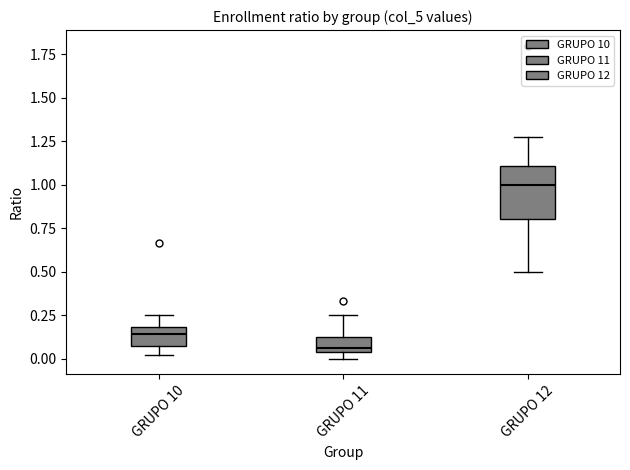

Reading left to right, transcribe this box plot: for each box, give where its median line is, the range the box spans, and where its two whiskers end, as read against the y-axis. The values are not printed on the chart, so give them approximately, as read against the axis.

GRUPO 10: median 0.15, box 0.05 to 0.20, whiskers 0.00 to 0.25
GRUPO 11: median 0.05 (just above the box's lower edge), box 0.05 to 0.10, whiskers 0.00 to 0.25
GRUPO 12: median 1.00, box 0.80 to 1.10, whiskers 0.50 to 1.25